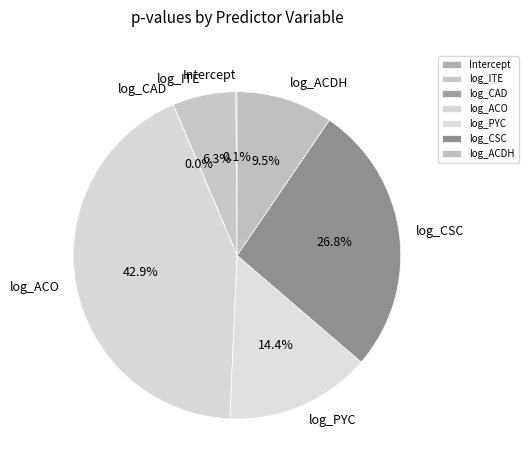

Is it true that log_ACO is 53% of the pie?

False